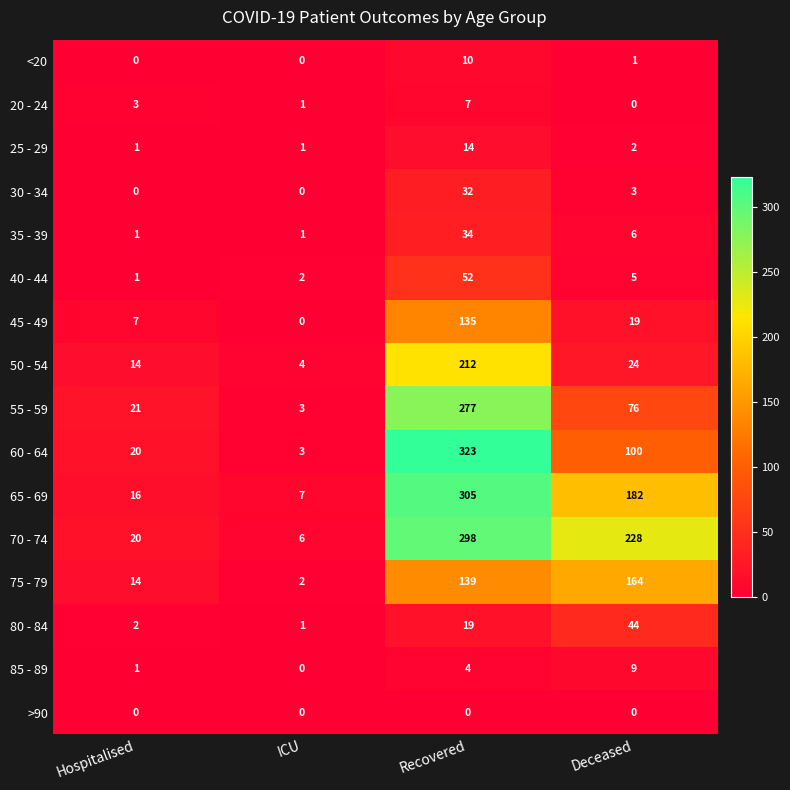

List the labels in order of 45 - 49 value, smallest first.

ICU, Hospitalised, Deceased, Recovered